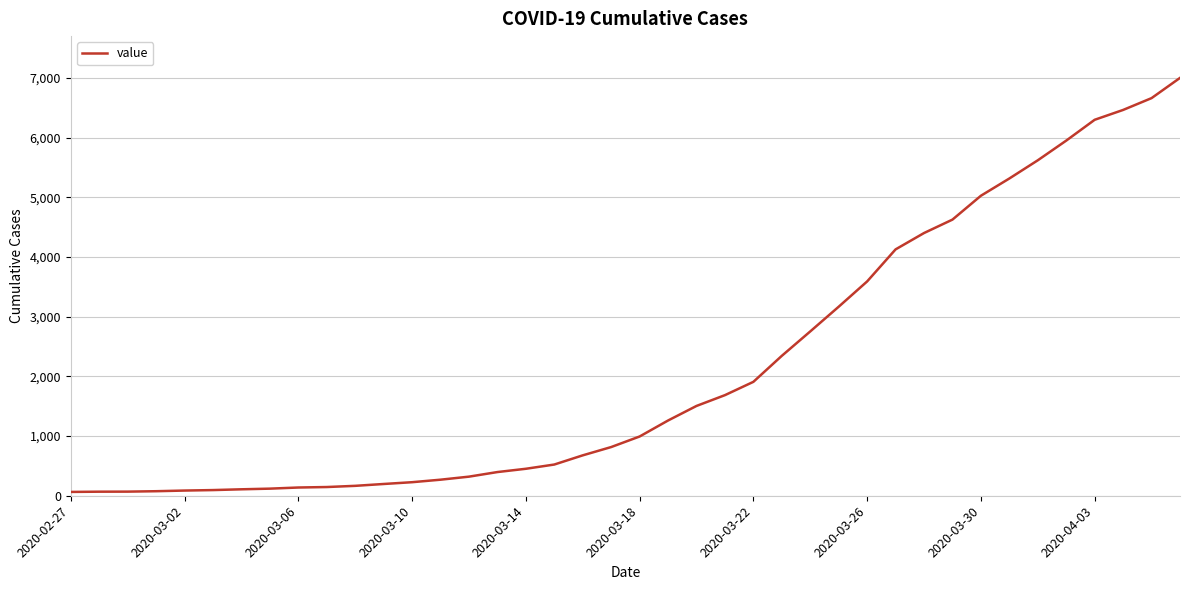

Is this an area chart (filled region under the line)?

No